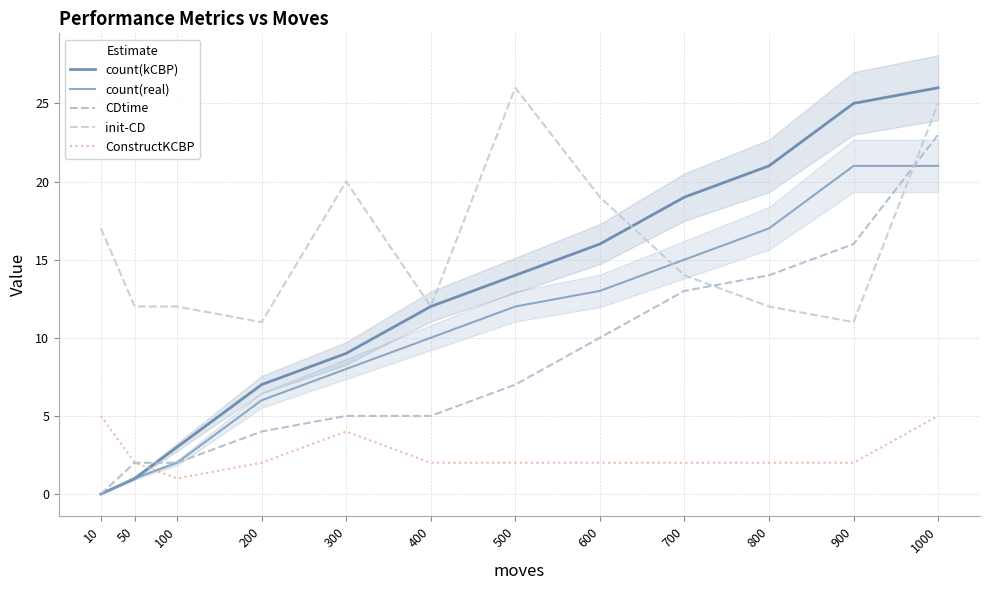

Reading right to left, extract all data points from this chart.

count(kCBP): 26	25	21	19	16	14	12	9	7	3	1	0
count(real): 21	21	17	15	13	12	10	8	6	2	1	0
CDtime: 23	16	14	13	10	7	5	5	4	2	2	0
init-CD: 25	11	12	14	19	26	12	20	11	12	12	17
ConstructKCBP: 5	2	2	2	2	2	2	4	2	1	2	5